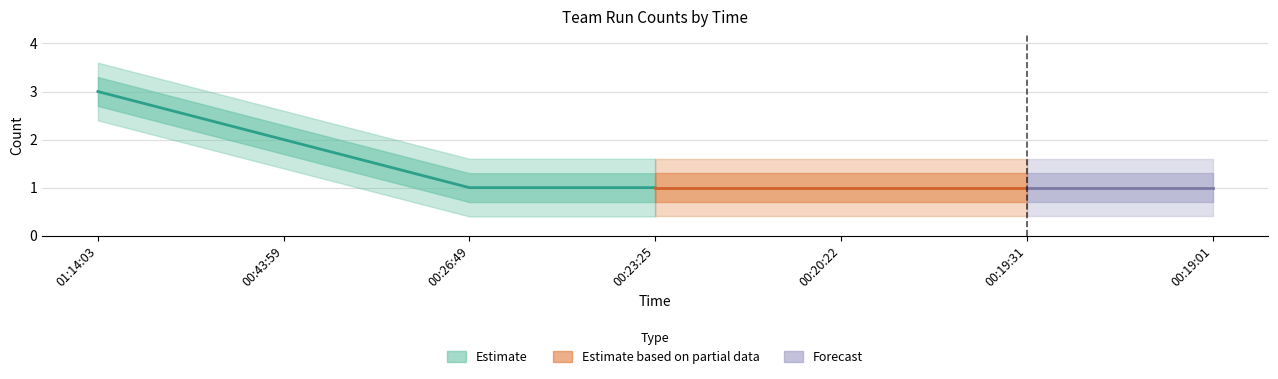

Rank the categories by value from lowest to highest.

00:26:49, 00:23:25, 00:20:22, 00:19:31, 00:19:01, 00:43:59, 01:14:03